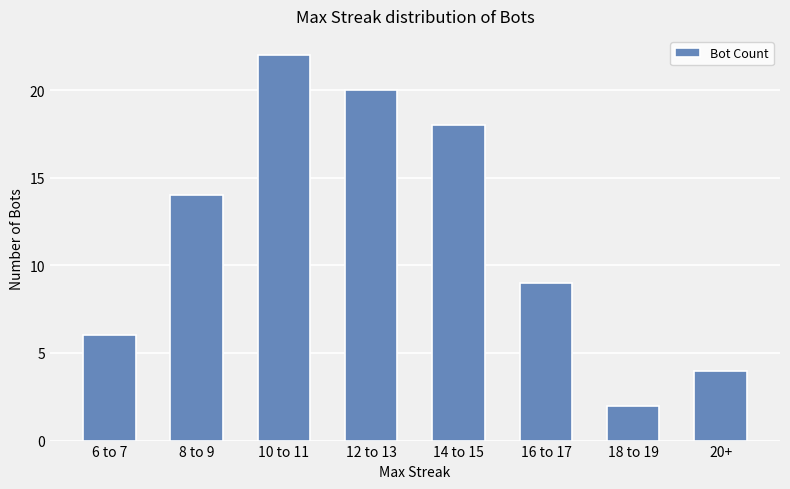

Reading right to left, transcribe all the data shown in this chart.

4	2	9	18	20	22	14	6